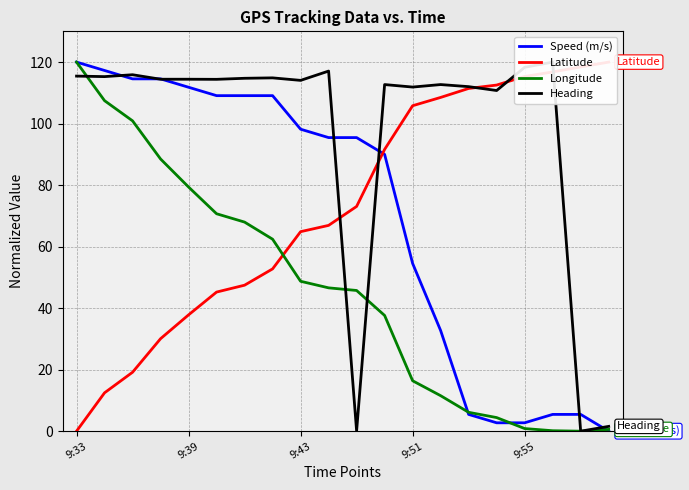

Is it true that Speed (m/s) equals 83.7 at 9:51?

False